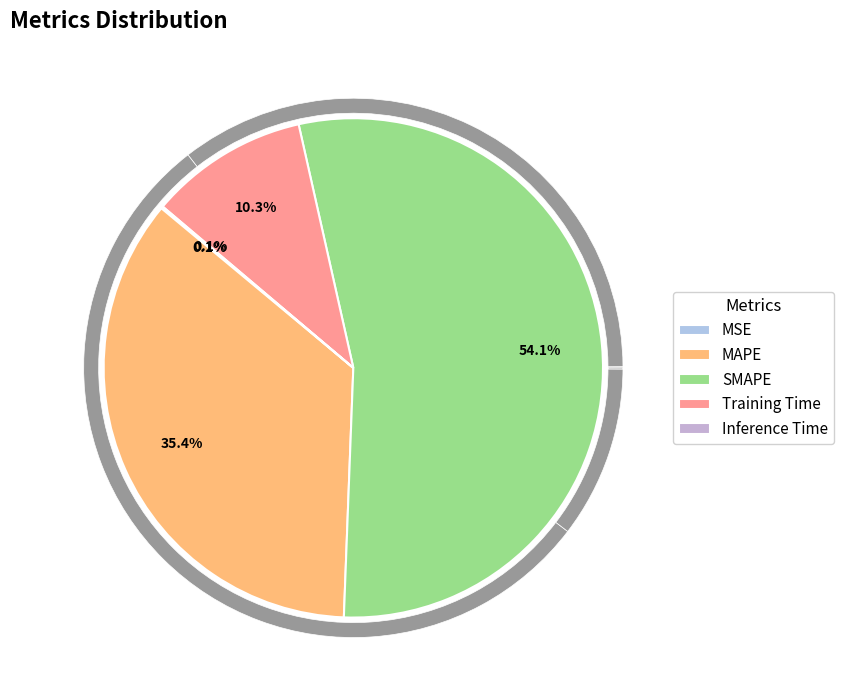

Which category has the smallest portion of the pie?

Inference Time